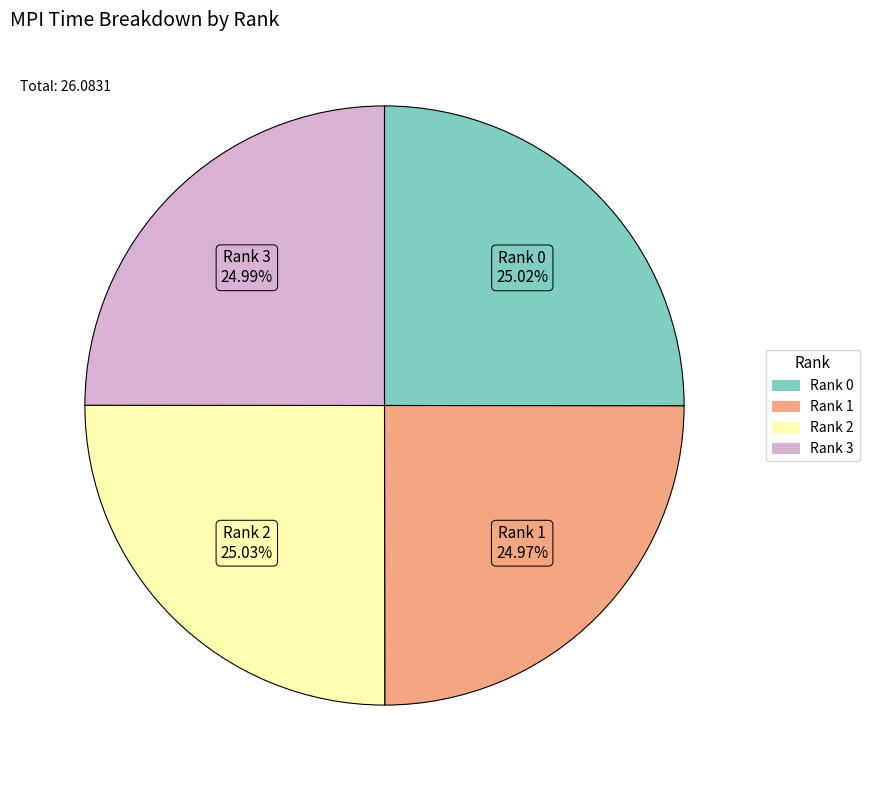

To the nearest percent, what is the average slice percentage?

25%